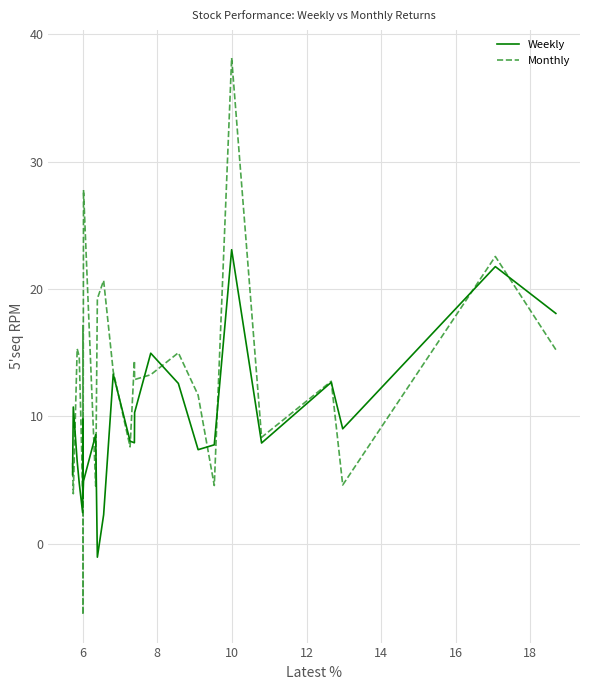

The Weekly series shows 17.4 at 13. True or false?

False